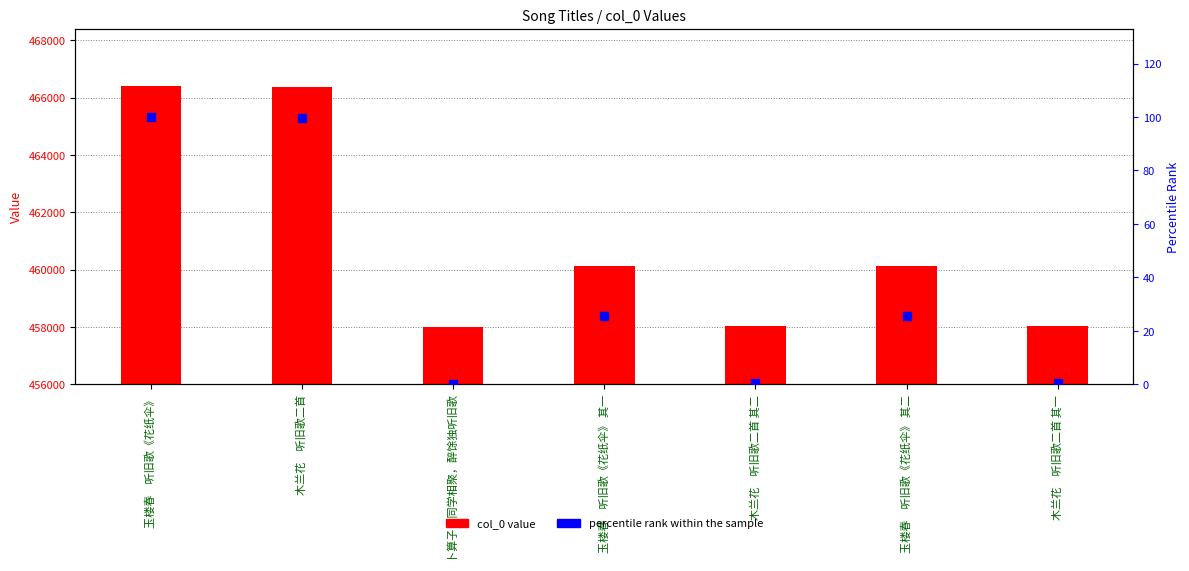

What is the total value across all series at 玉楼春　听旧歌《花纸伞》?

466505.0